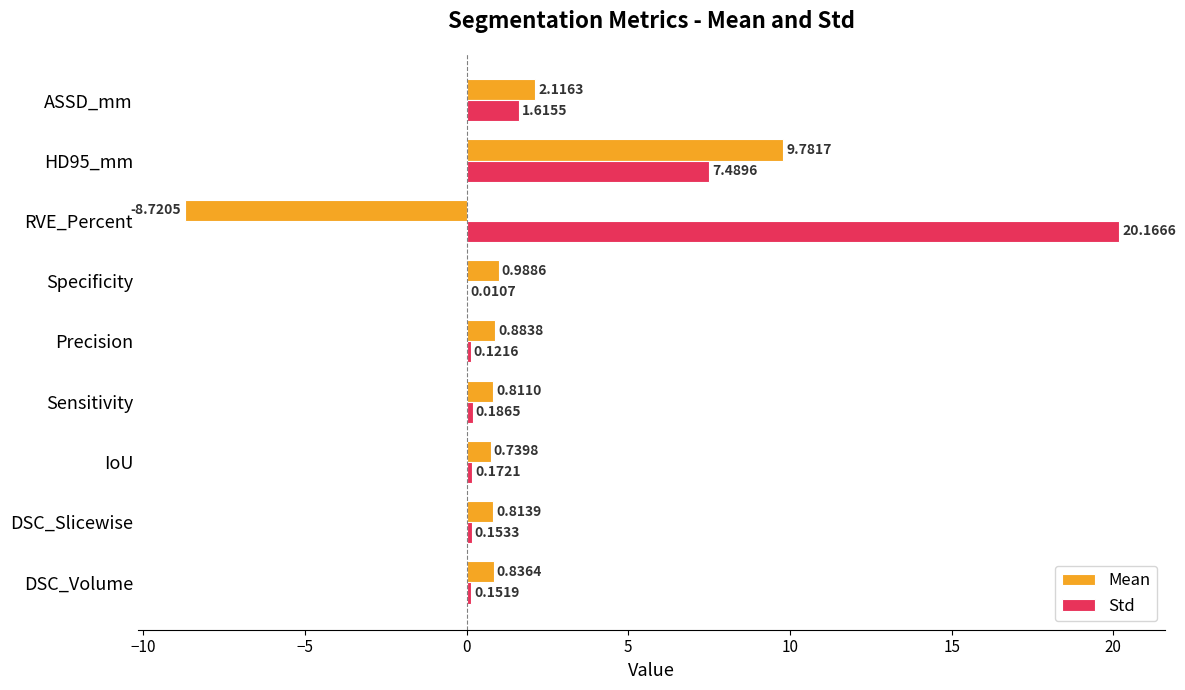

At which category is the sum across all series the highest?

HD95_mm